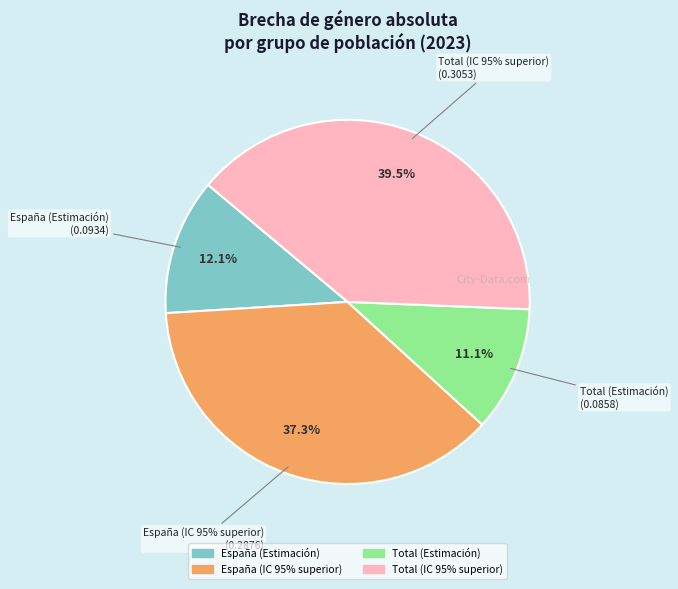

The España (Estimación) slice represents 12% of the pie. True or false?

True